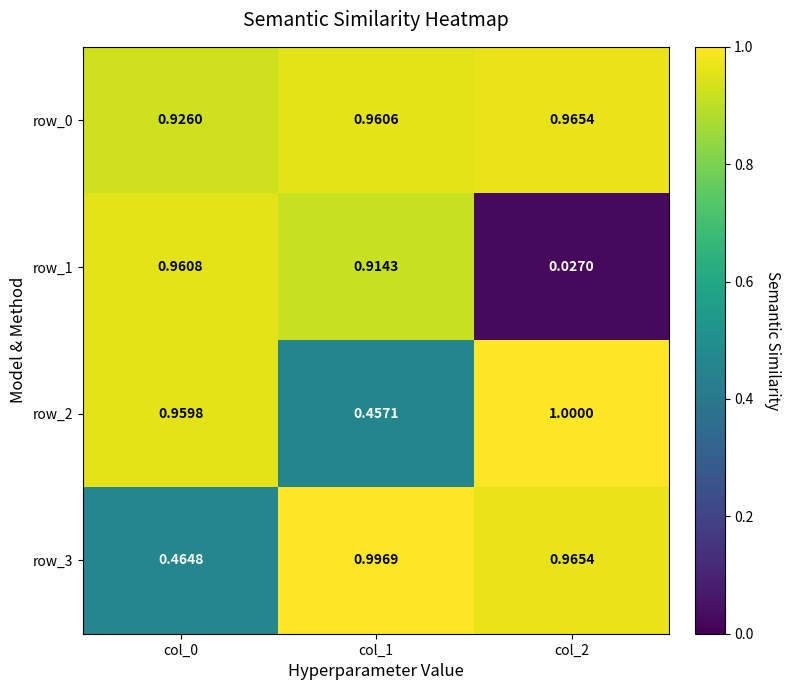

How many series are shown in this chart?

4